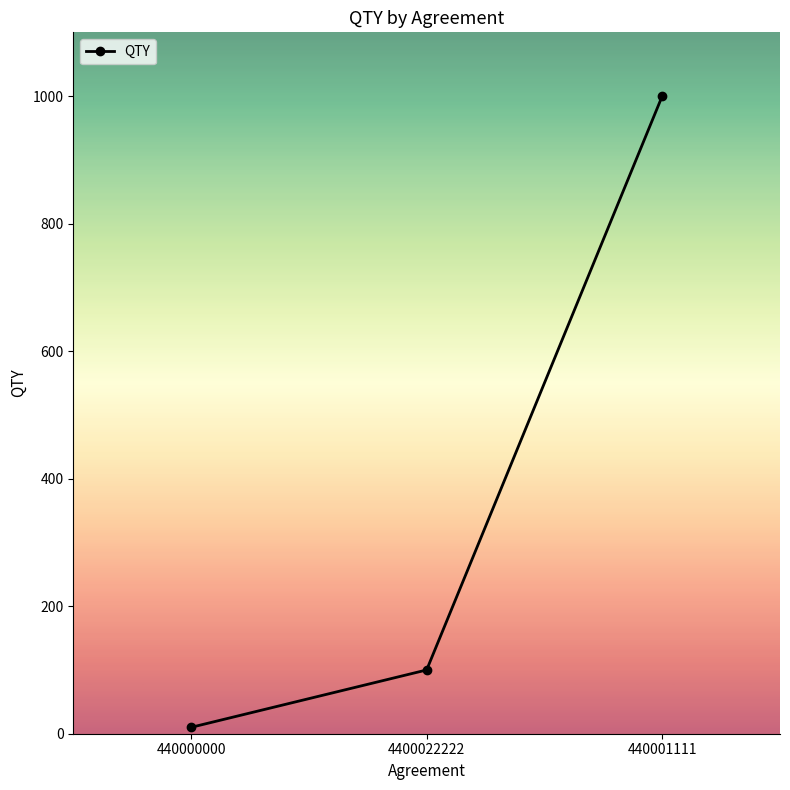

What is the approximate value at 440000000, to the nearest 10?

10